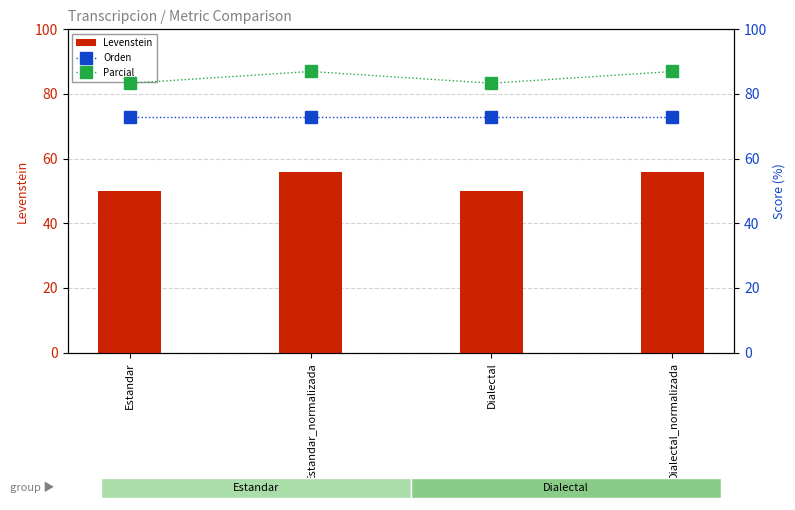

What are all the series names shown in the legend?

Levenstein, Orden, Parcial